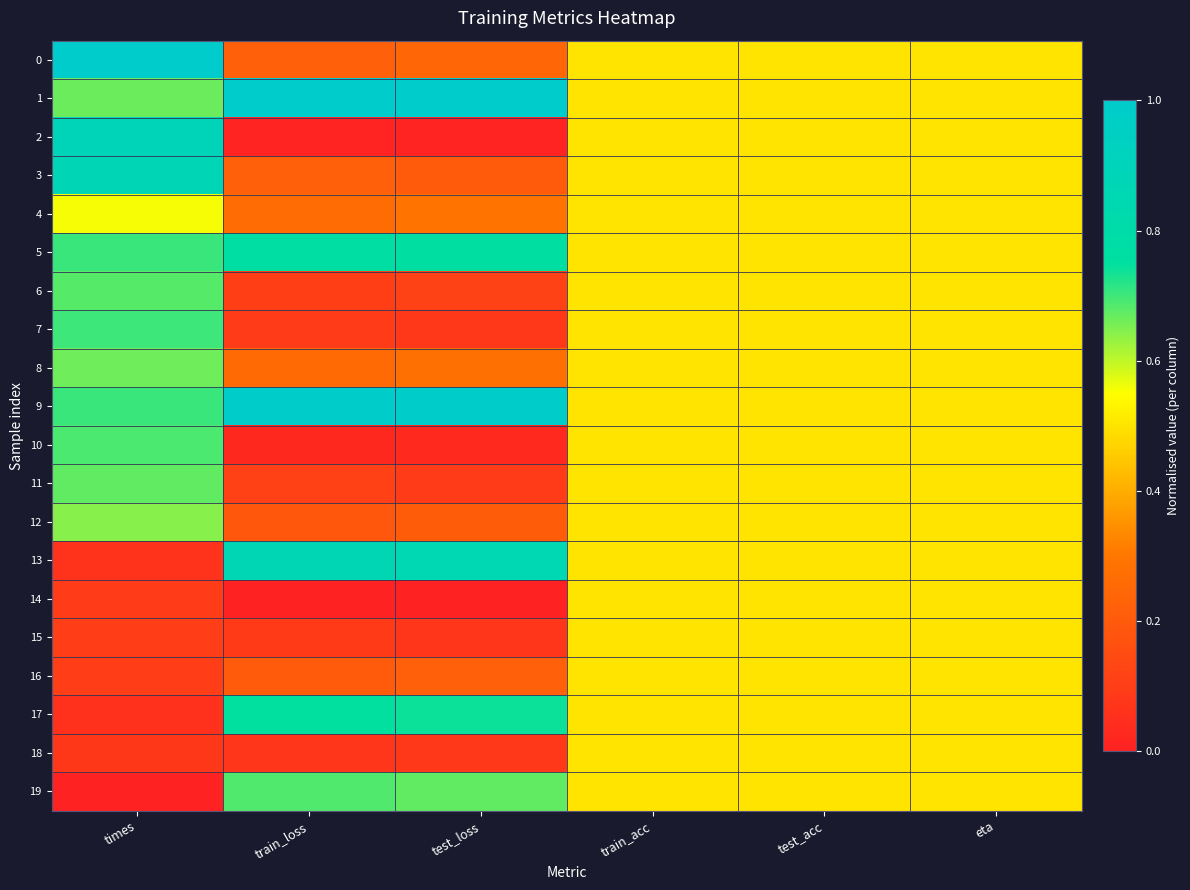

Reading left to right, transcribe all the data shown in this chart.

0: times=1.0	train_loss=0.2	test_loss=0.2	train_acc=0.5	test_acc=0.5	eta=0.5
1: times=0.7	train_loss=1.0	test_loss=1.0	train_acc=0.5	test_acc=0.5	eta=0.5
2: times=0.9	train_loss=0.0	test_loss=0.0	train_acc=0.5	test_acc=0.5	eta=0.5
3: times=0.9	train_loss=0.2	test_loss=0.2	train_acc=0.5	test_acc=0.5	eta=0.5
4: times=0.6	train_loss=0.3	test_loss=0.3	train_acc=0.5	test_acc=0.5	eta=0.5
5: times=0.7	train_loss=0.8	test_loss=0.8	train_acc=0.5	test_acc=0.5	eta=0.5
6: times=0.7	train_loss=0.1	test_loss=0.1	train_acc=0.5	test_acc=0.5	eta=0.5
7: times=0.7	train_loss=0.1	test_loss=0.1	train_acc=0.5	test_acc=0.5	eta=0.5
8: times=0.7	train_loss=0.3	test_loss=0.3	train_acc=0.5	test_acc=0.5	eta=0.5
9: times=0.7	train_loss=1.0	test_loss=1.0	train_acc=0.5	test_acc=0.5	eta=0.5
10: times=0.7	train_loss=0.0	test_loss=0.0	train_acc=0.5	test_acc=0.5	eta=0.5
11: times=0.7	train_loss=0.1	test_loss=0.1	train_acc=0.5	test_acc=0.5	eta=0.5
12: times=0.6	train_loss=0.2	test_loss=0.2	train_acc=0.5	test_acc=0.5	eta=0.5
13: times=0.1	train_loss=0.9	test_loss=0.9	train_acc=0.5	test_acc=0.5	eta=0.5
14: times=0.1	train_loss=0.0	test_loss=0.0	train_acc=0.5	test_acc=0.5	eta=0.5
15: times=0.1	train_loss=0.1	test_loss=0.1	train_acc=0.5	test_acc=0.5	eta=0.5
16: times=0.1	train_loss=0.2	test_loss=0.2	train_acc=0.5	test_acc=0.5	eta=0.5
17: times=0.1	train_loss=0.7	test_loss=0.7	train_acc=0.5	test_acc=0.5	eta=0.5
18: times=0.1	train_loss=0.1	test_loss=0.1	train_acc=0.5	test_acc=0.5	eta=0.5
19: times=0.0	train_loss=0.7	test_loss=0.7	train_acc=0.5	test_acc=0.5	eta=0.5